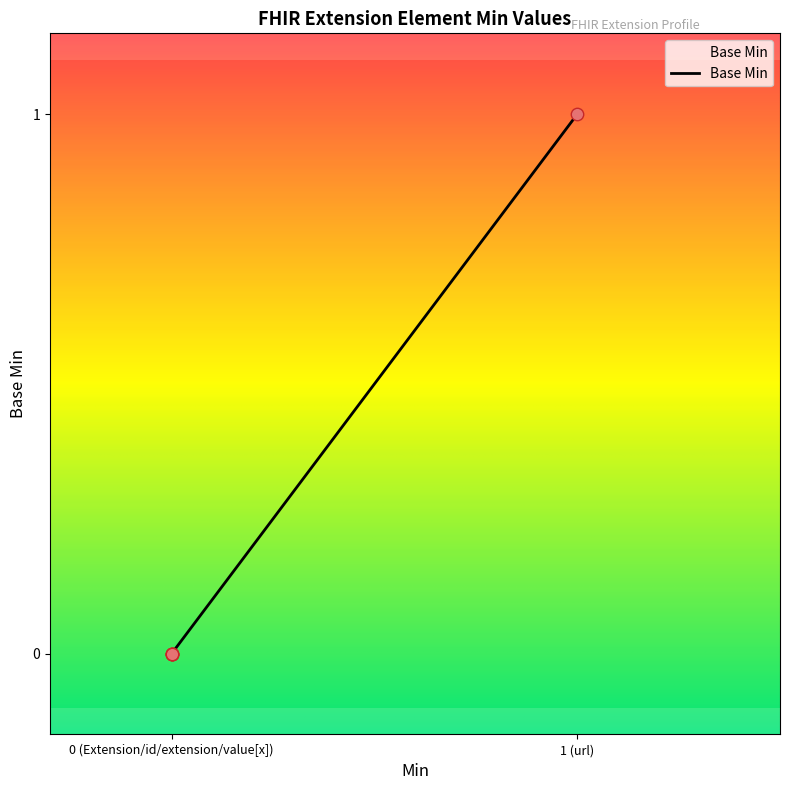

Which has a higher value, Extension.value[x] or Extension.url?

Extension.url